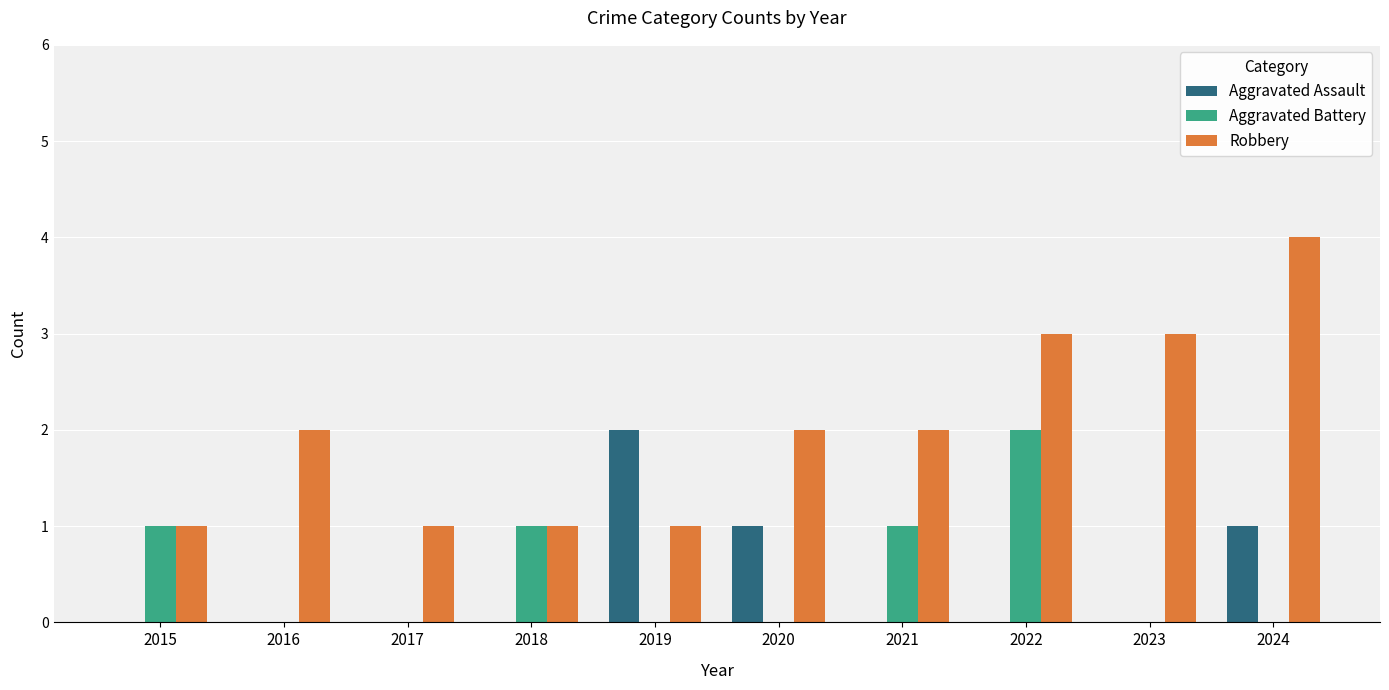

What value does the Robbery series have at 2015?

1